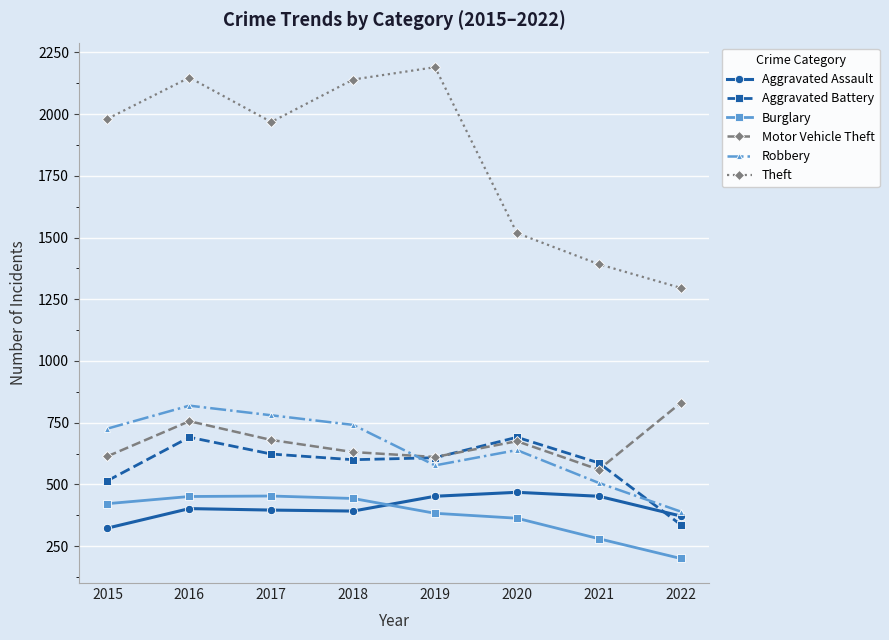

Between 2017 and 2021, which series saw the biggest shift?

Theft